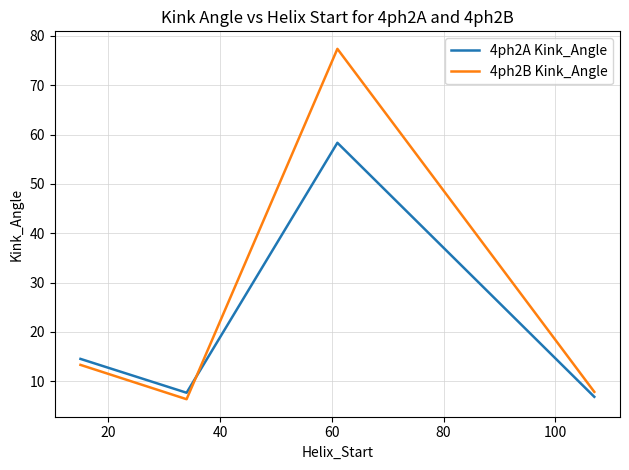

Which series has the largest range (max minus min)?

4ph2B Kink_Angle